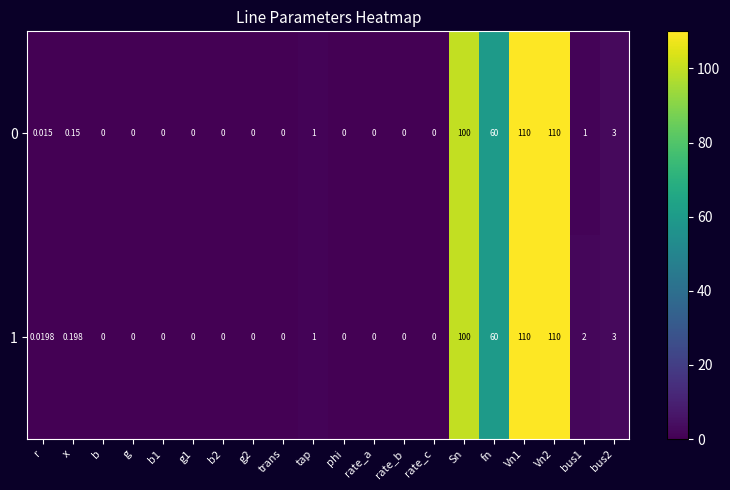

Is the value of 0 at r greater than the value of 1 at rate_c?

Yes